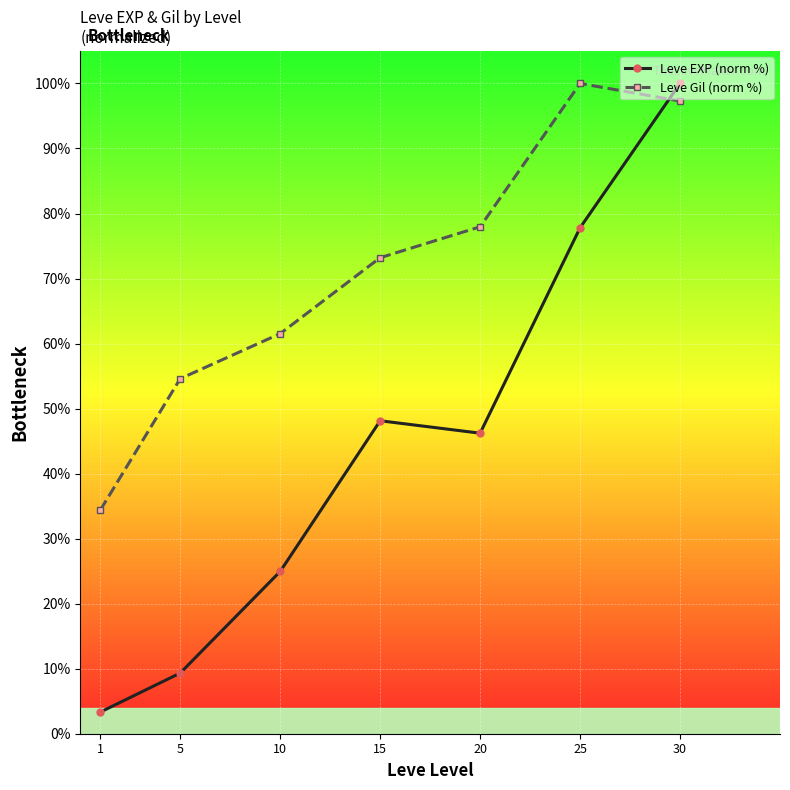

Which series changed the most between 5 and 25?

Leve EXP (norm %)